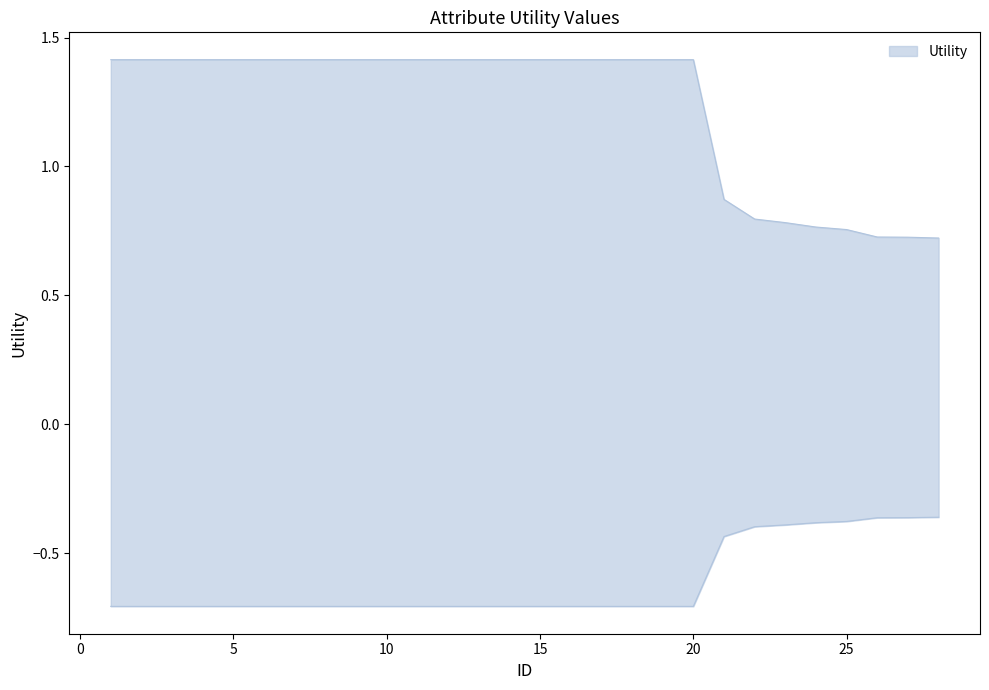

How many data points are above 1?

20